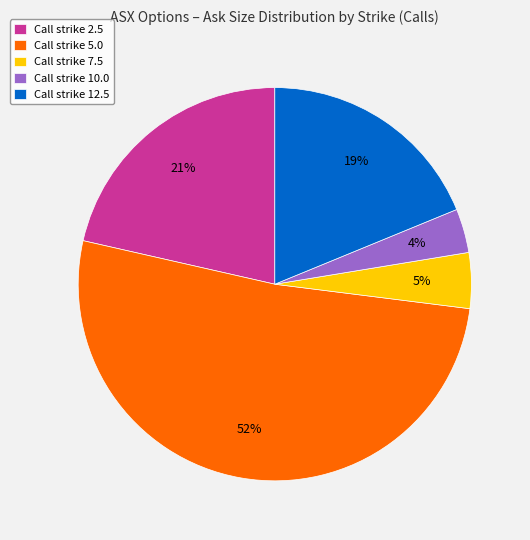

How many slices are in this pie chart?

5